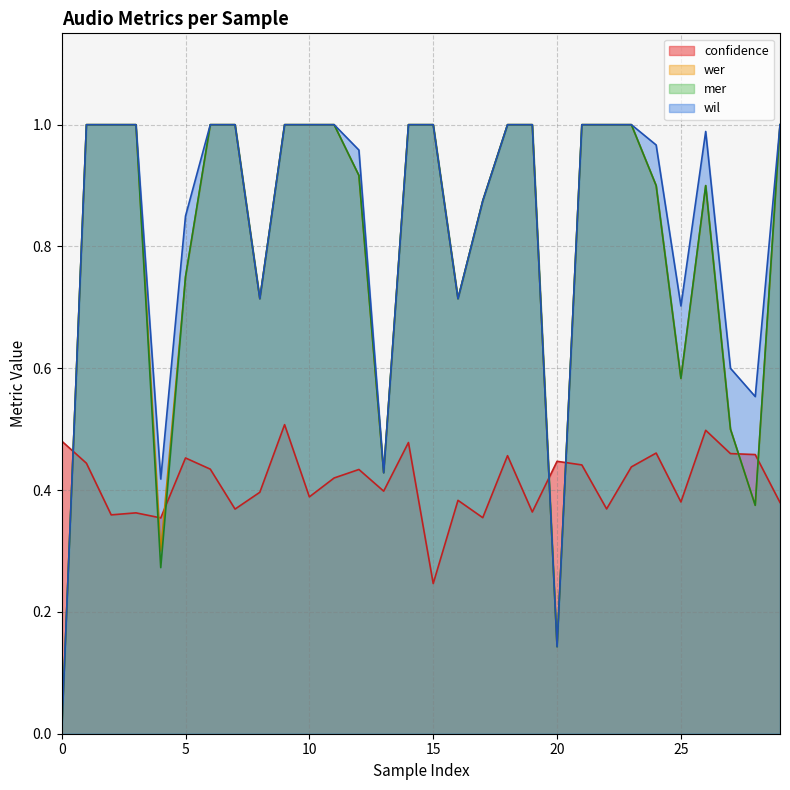

Which series has the largest range (max minus min)?

wer